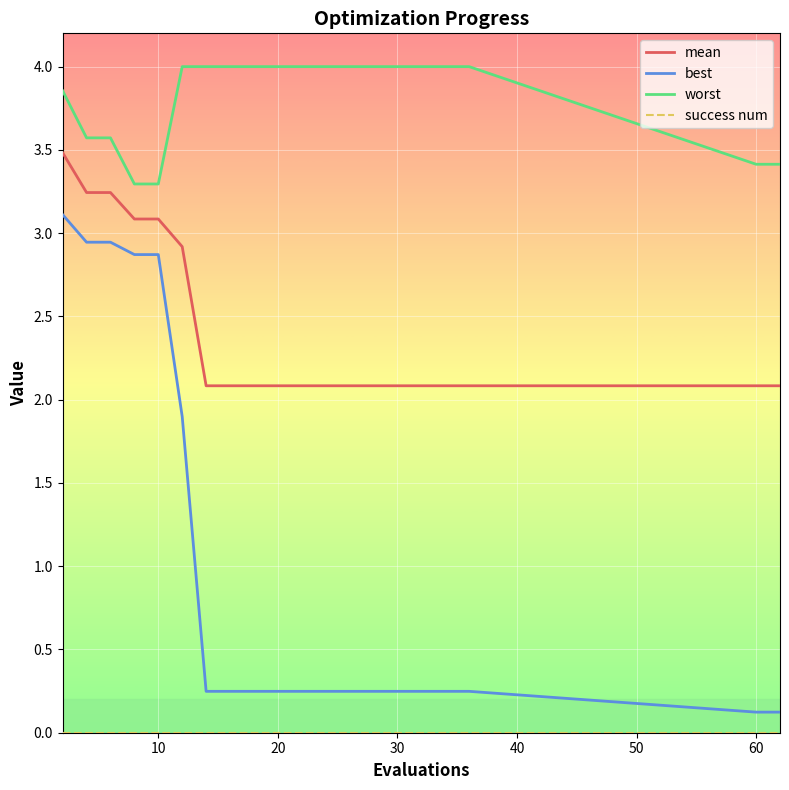

Which series has the largest total across all categories?

worst